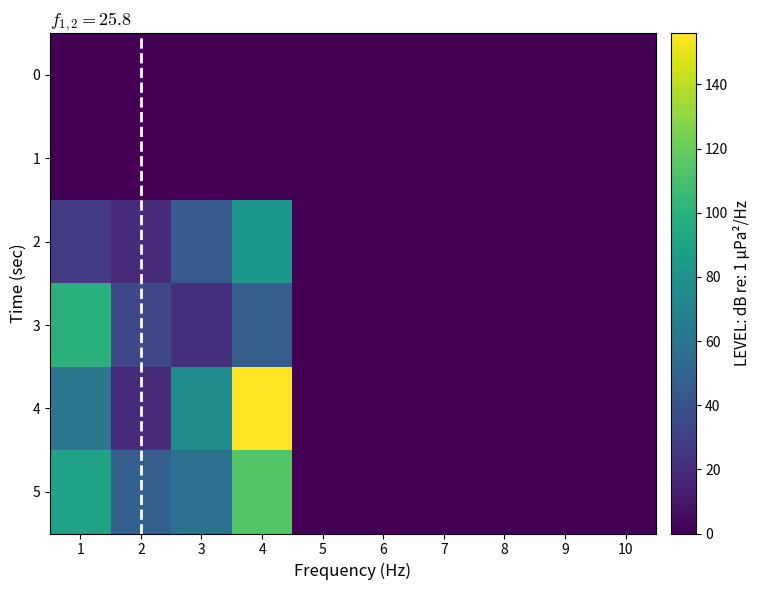

True or false: 0 has a value of 21 at 4.

False